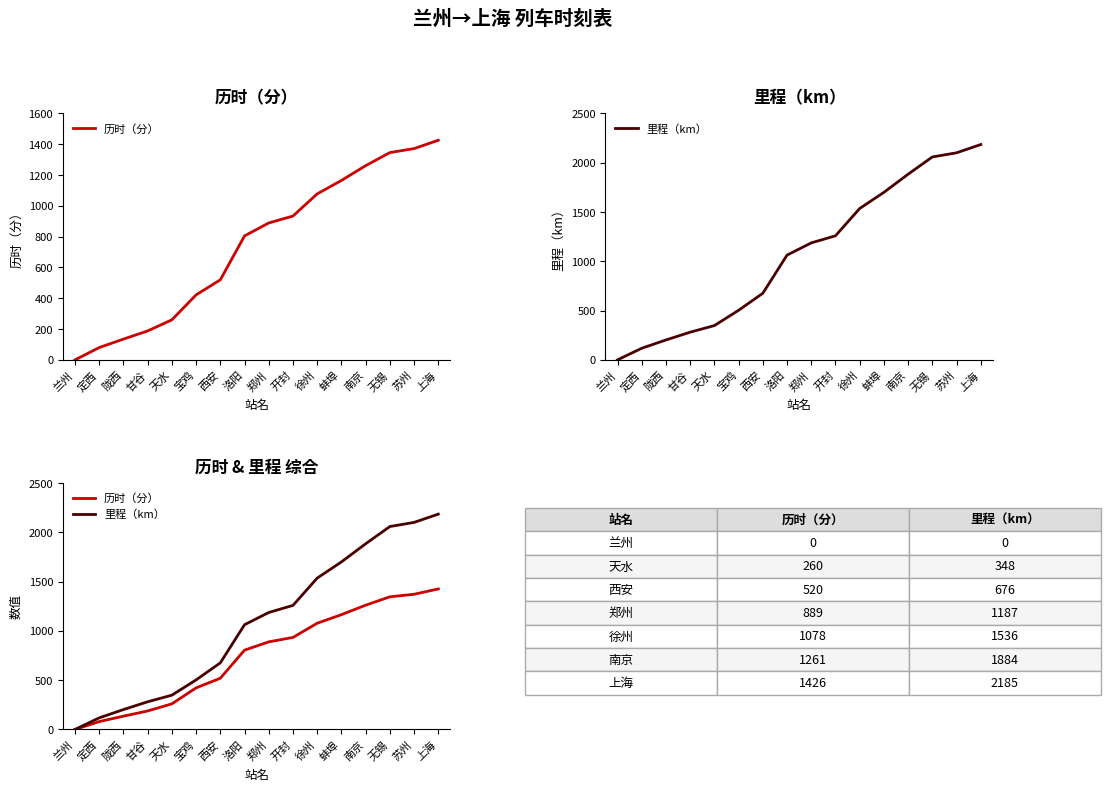

Which series has the widest spread of values?

里程（km）